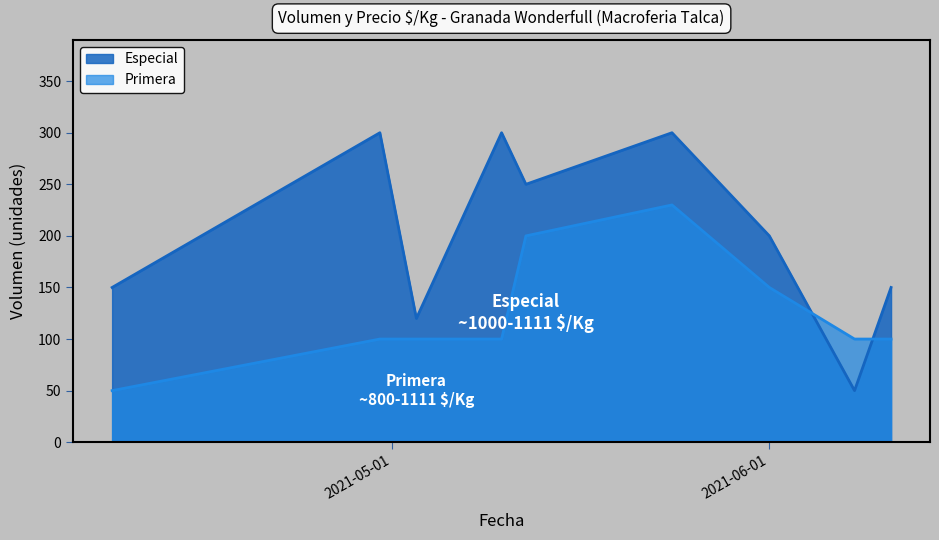

What is the difference between the second highest and second lowest values in the Primera series?

100